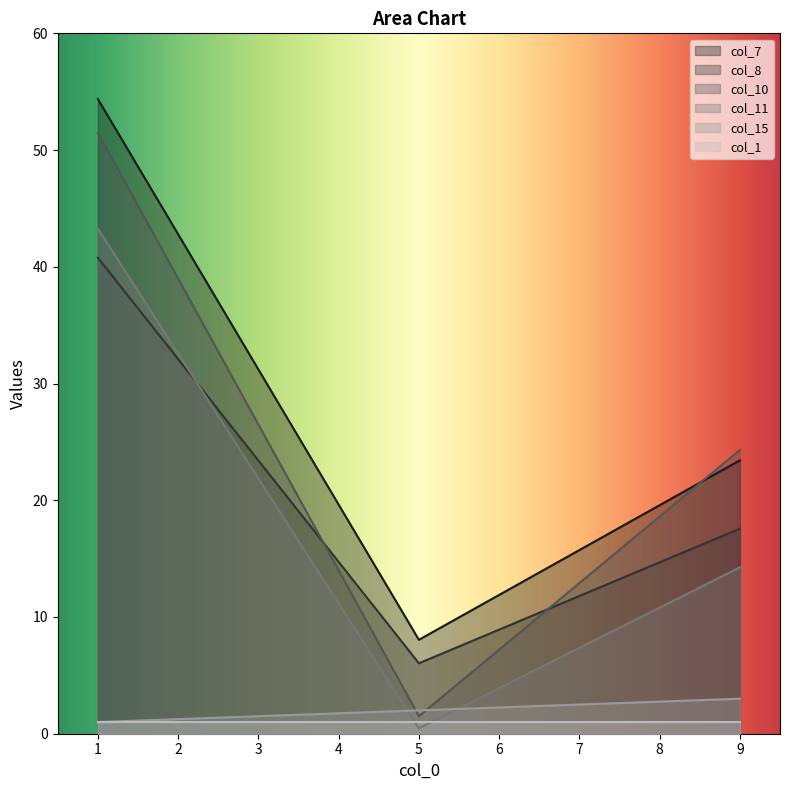

The col_11 series shows 14.3 at 9. True or false?

True